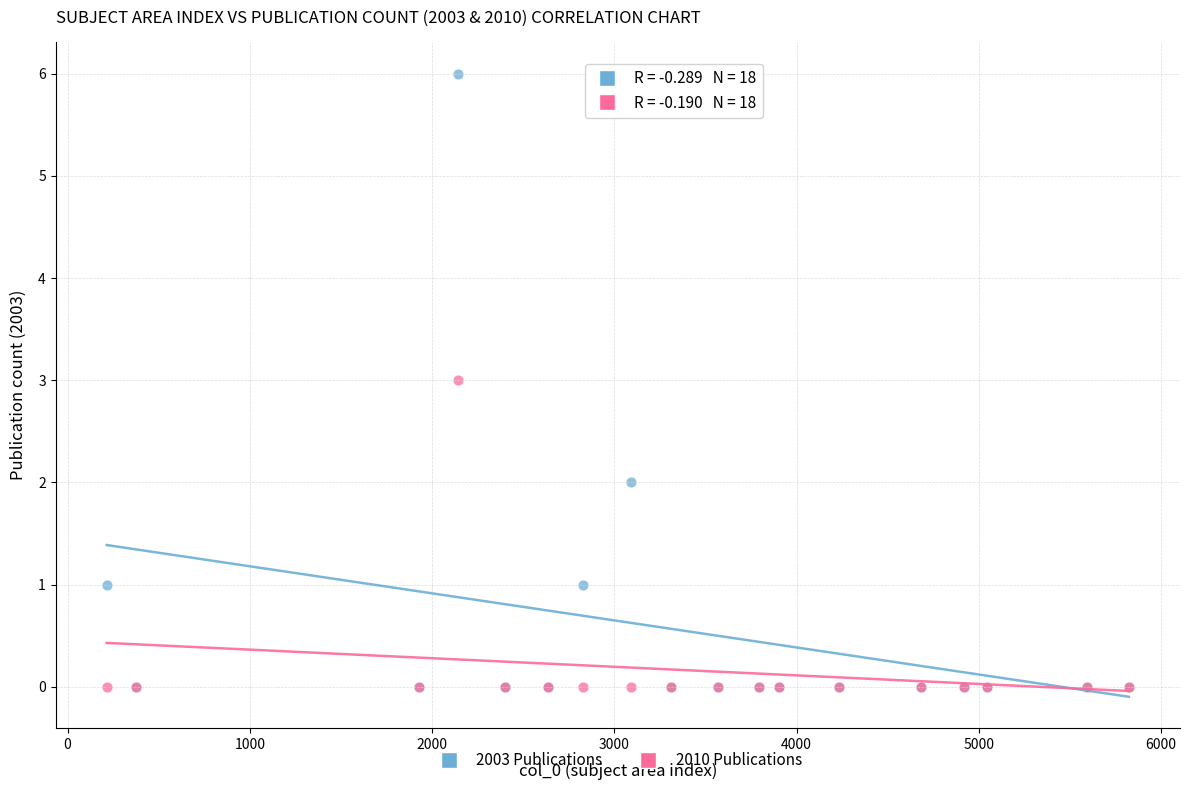

What are all the series names shown in the legend?

2003 Publications, 2010 Publications